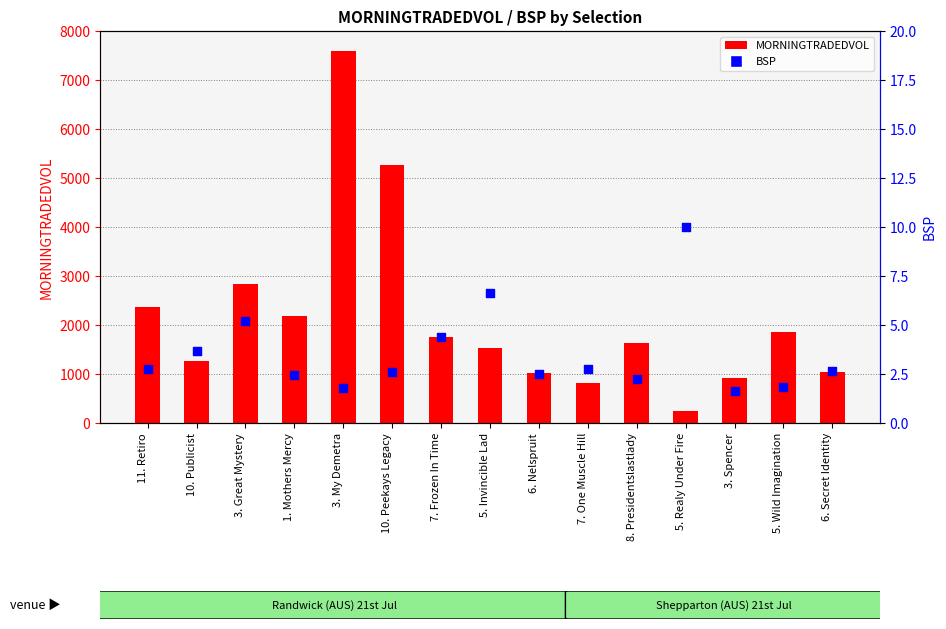

Is the value of MORNINGTRADEDVOL at 6. Secret Identity greater than the value of BSP at 5. Invincible Lad?

Yes